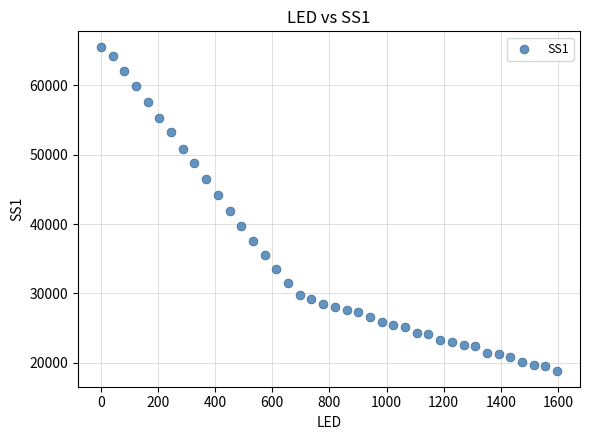

What is the range of X values (max minus min)?

1597.0